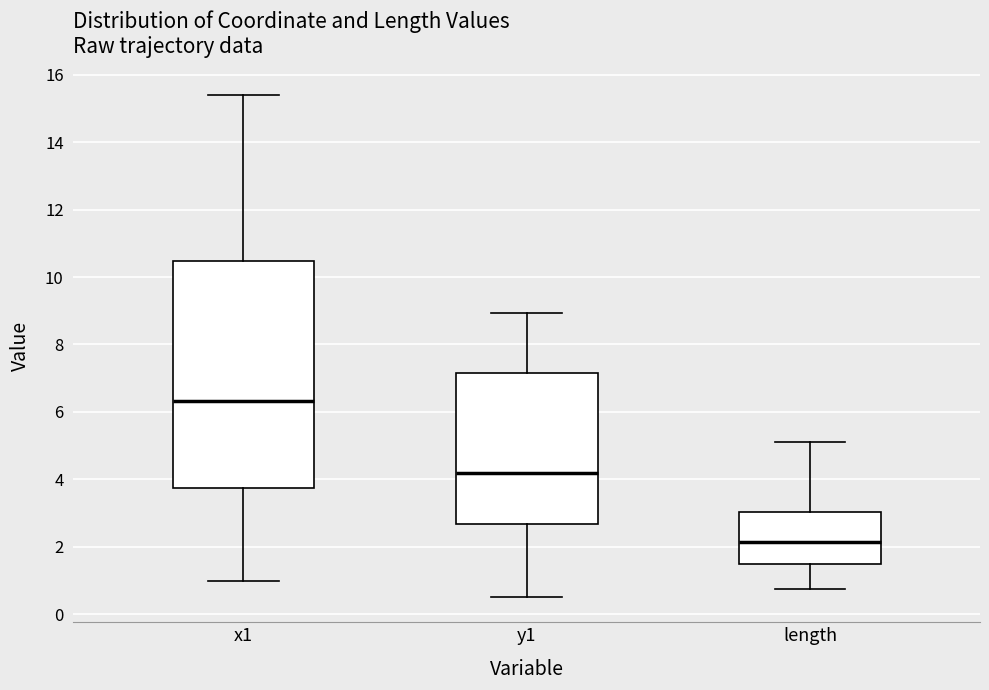

Reading left to right, transcribe this box plot: for each box, give where its median line is, the range the box spans, and where its two whiskers end, as read against the y-axis. The values are not printed on the chart, so give them approximately, as read against the axis.

x1: median 6.4, box 3.8 to 10.4, whiskers 1.0 to 15.4
y1: median 4.2, box 2.6 to 7.2, whiskers 0.6 to 9.0
length: median 2.2, box 1.4 to 3.0, whiskers 0.8 to 5.2